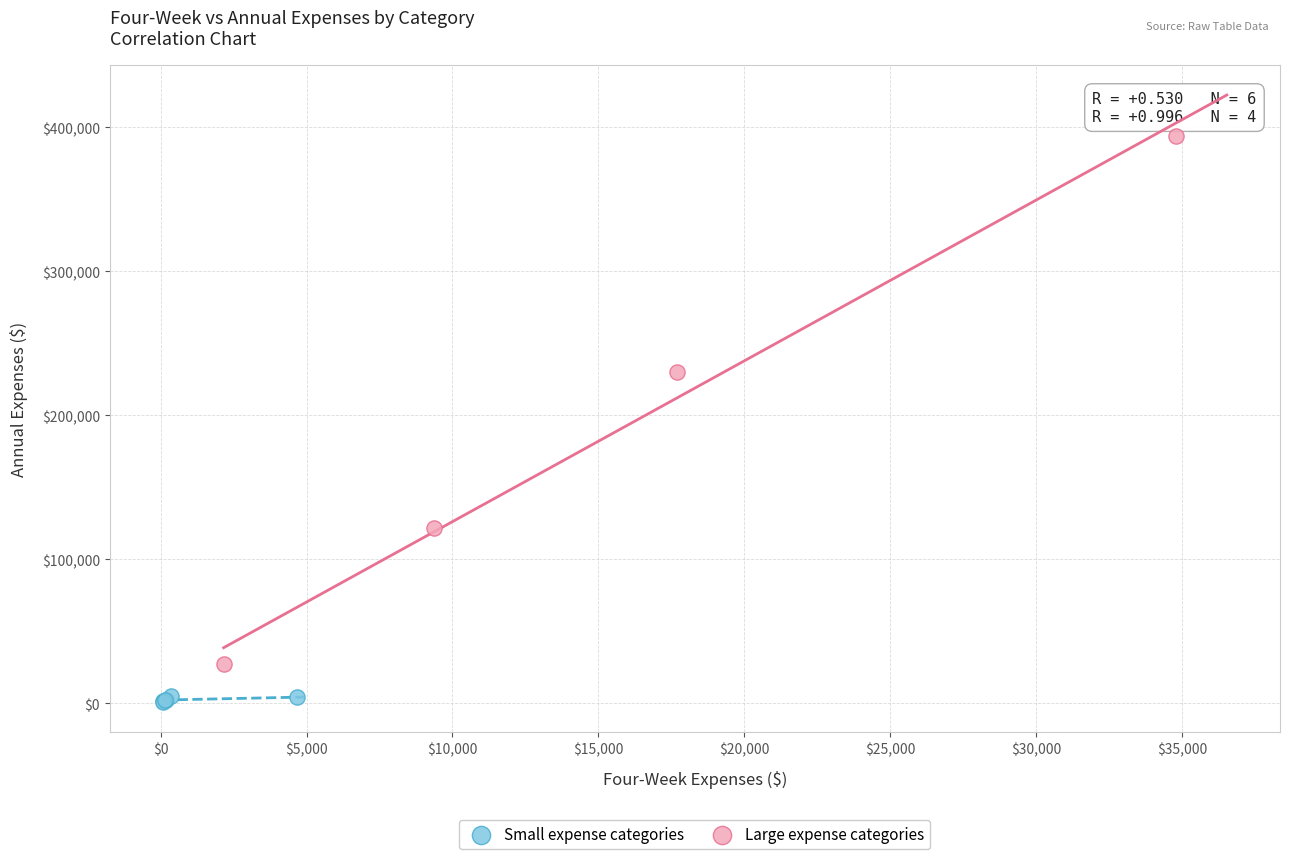

Which series has the largest Y range (max minus min)?

Large expense categories